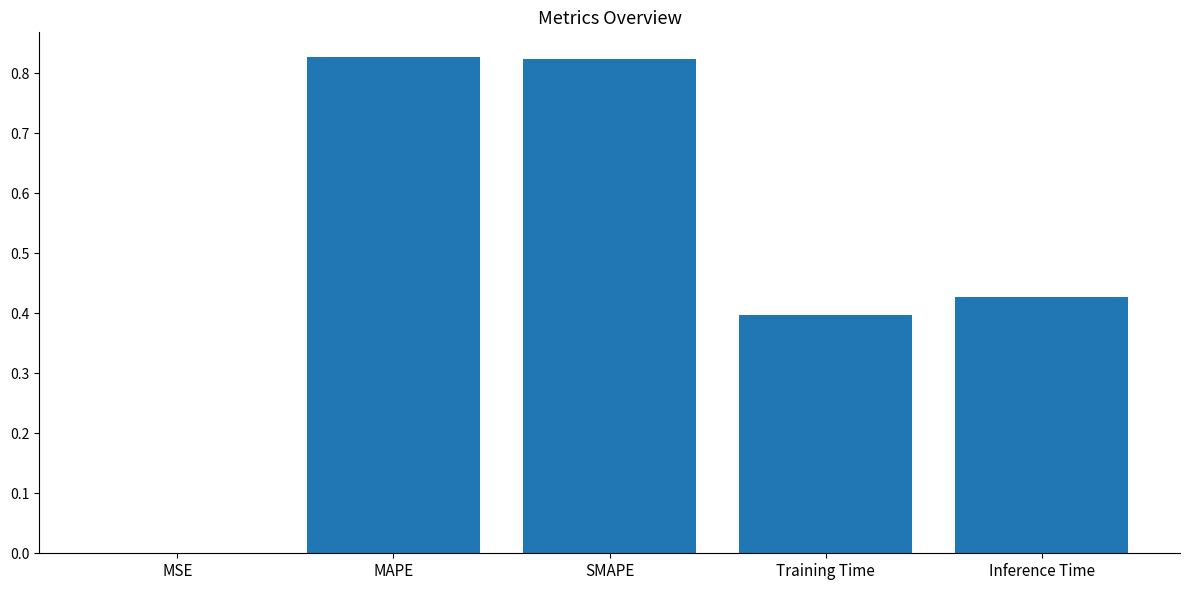

Are the bars horizontal?

No